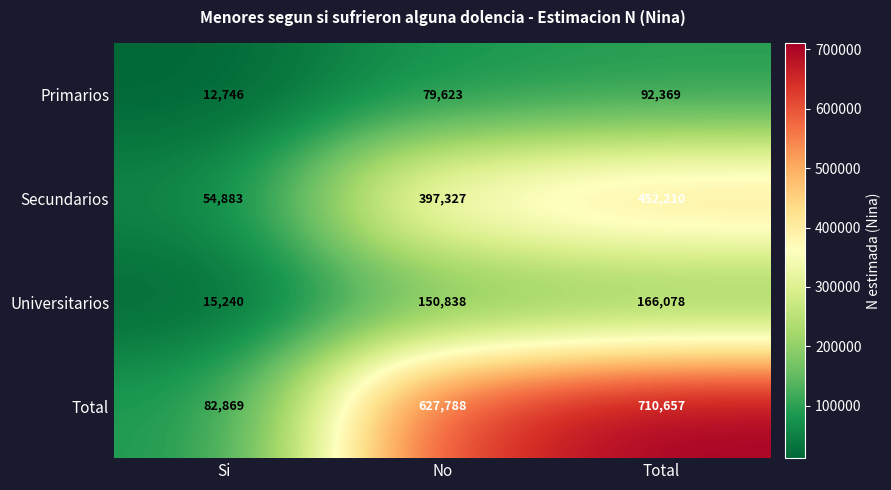

What is the spread (max minus min) of values at Si?

70123